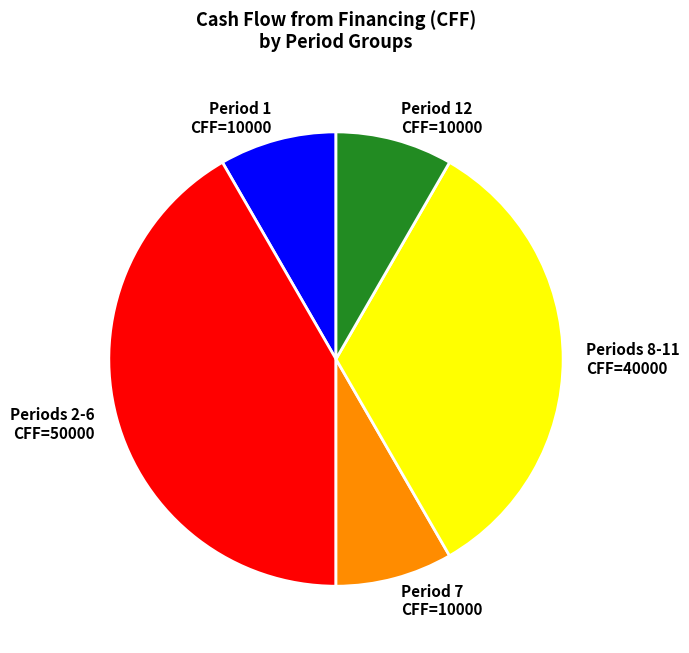

The Periods 2-6 CFF=50000 slice represents 30% of the pie. True or false?

False